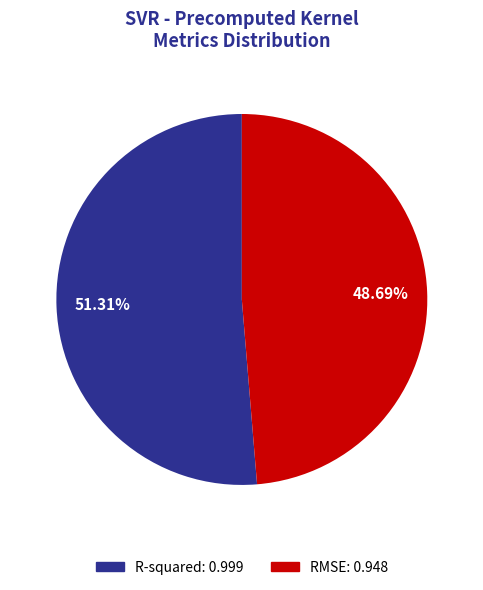

How much of the chart is everything except RMSE?

51.3%